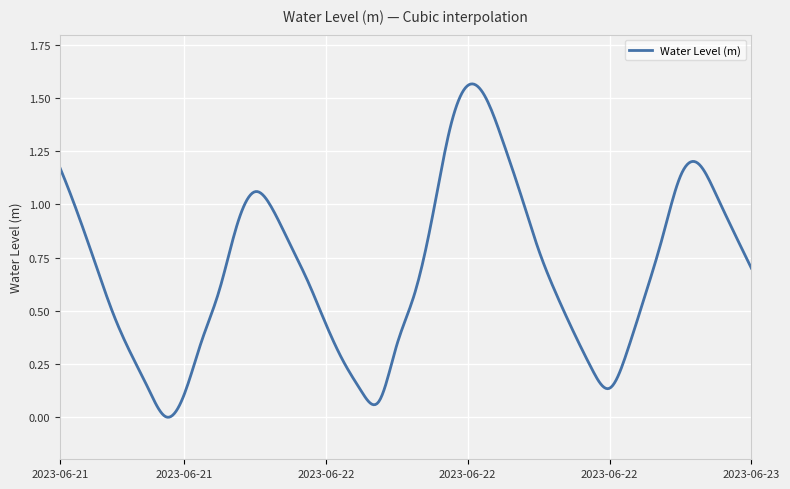

Reading left to right, extract all data points from this chart.

1.2	1.0	0.7	0.5	0.3	0.1	-0.0	0.1	0.4	0.6	0.9	1.1	1.0	0.8	0.6	0.4	0.3	0.1	0.1	0.3	0.6	0.9	1.4	1.6	1.5	1.3	1.0	0.8	0.6	0.4	0.2	0.1	0.3	0.6	0.8	1.1	1.2	1.0	0.9	0.7